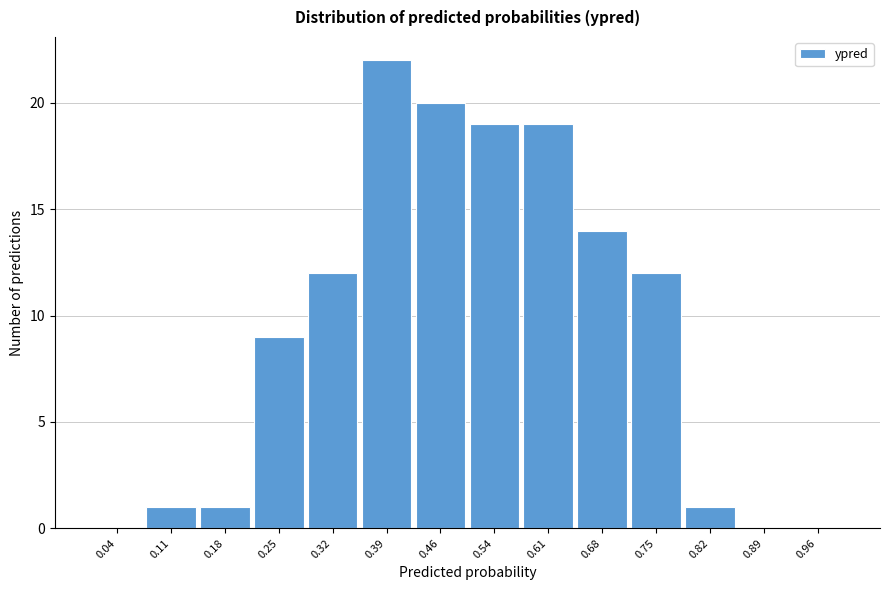

Over which range of the x-axis is the bar tallest?

0.36 to 0.43